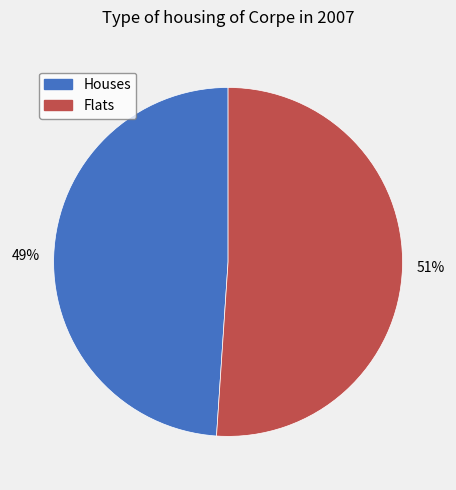

Is there any slice that represents more than half of the pie?

Yes